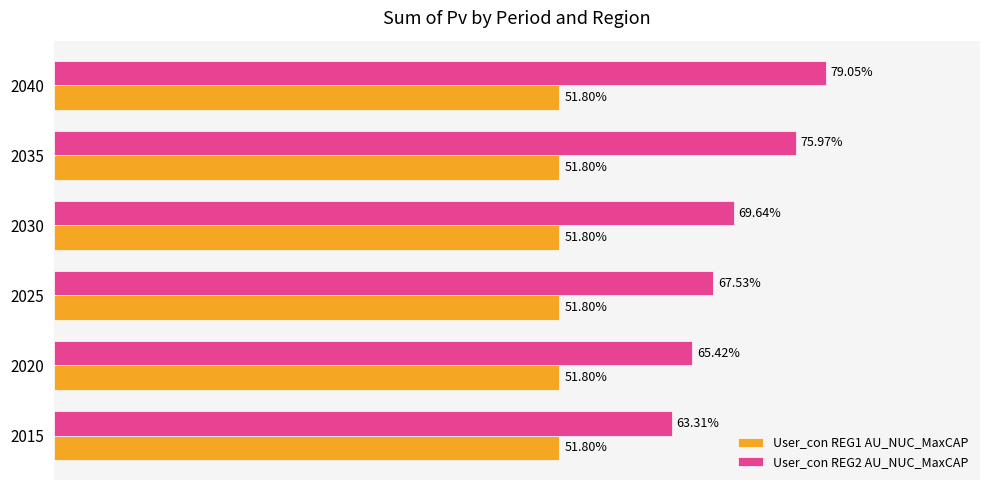

Between 2030 and 2040, which series saw the biggest shift?

User_con REG2 AU_NUC_MaxCAP